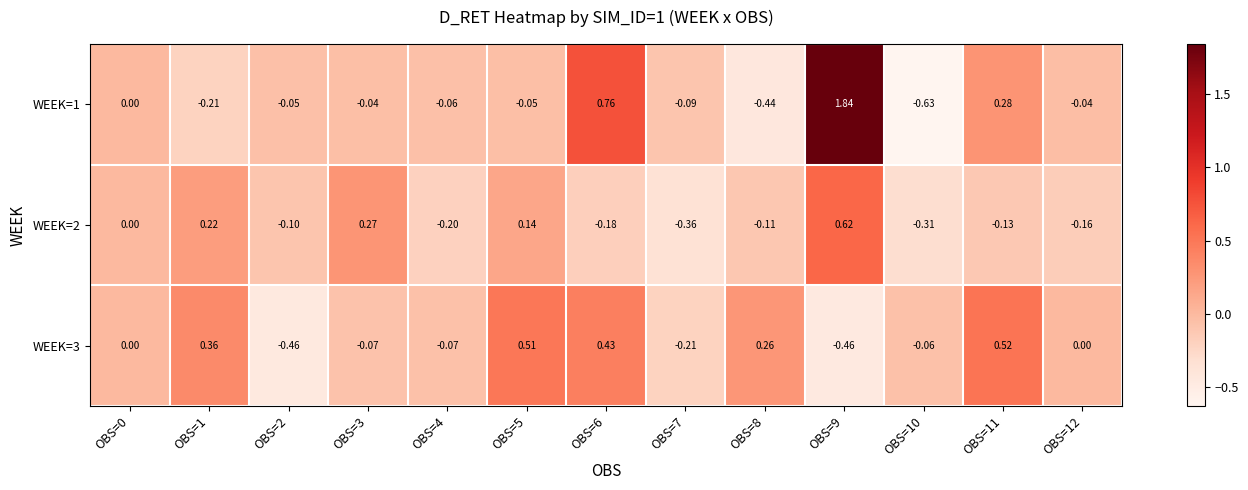

Is the value of WEEK=2 at OBS=9 greater than the value of WEEK=3 at OBS=9?

Yes